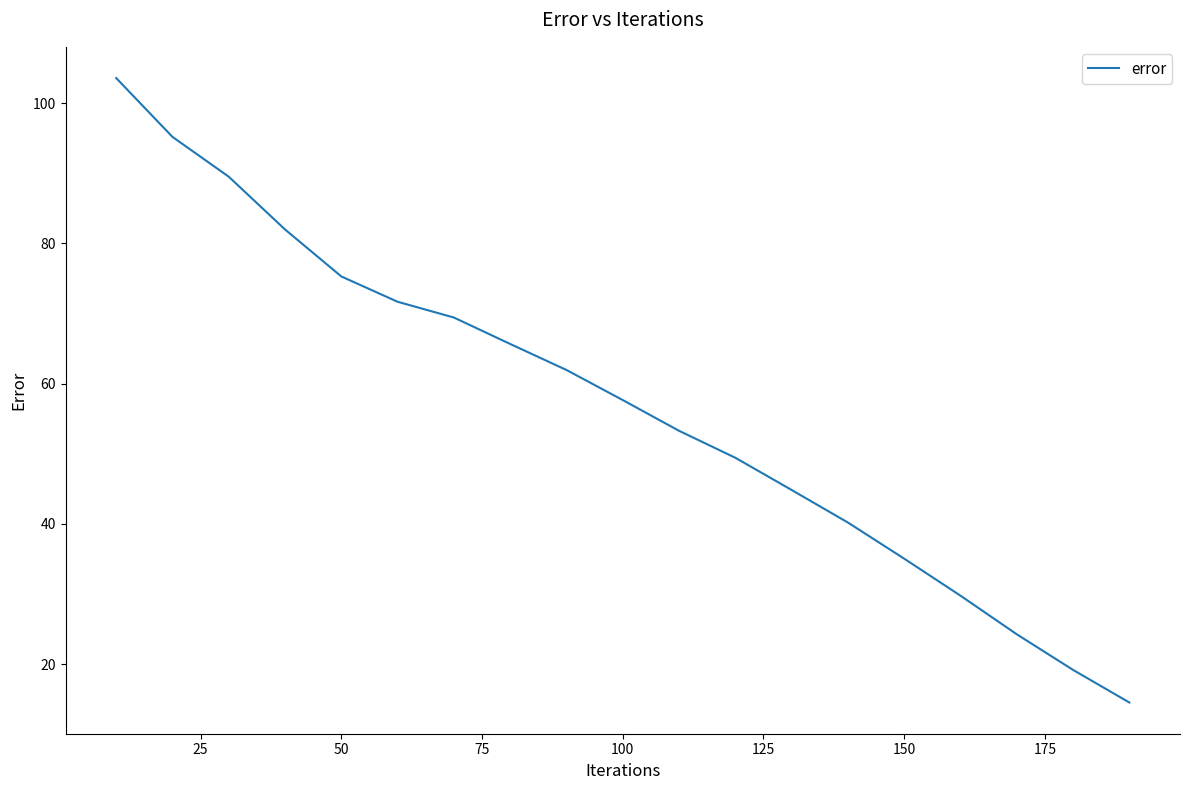

What is the difference between the maximum and minimum values?

89.1